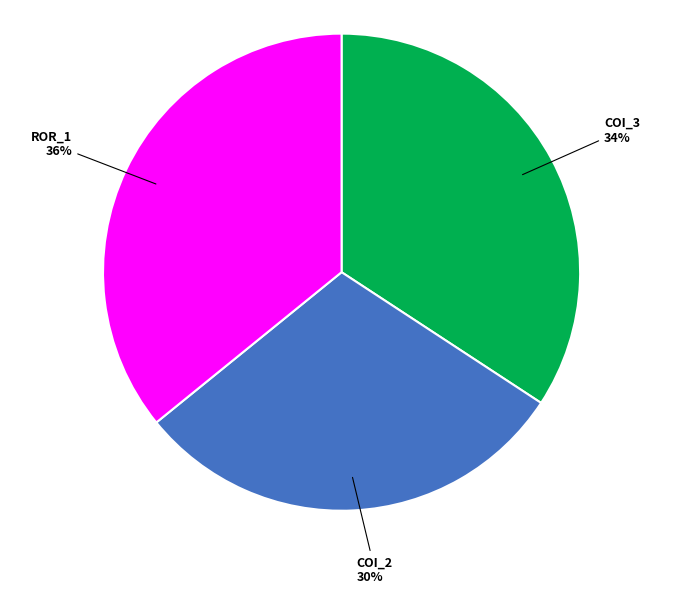

To the nearest percent, what is the difference between the largest and smallest slice percentages?

6%